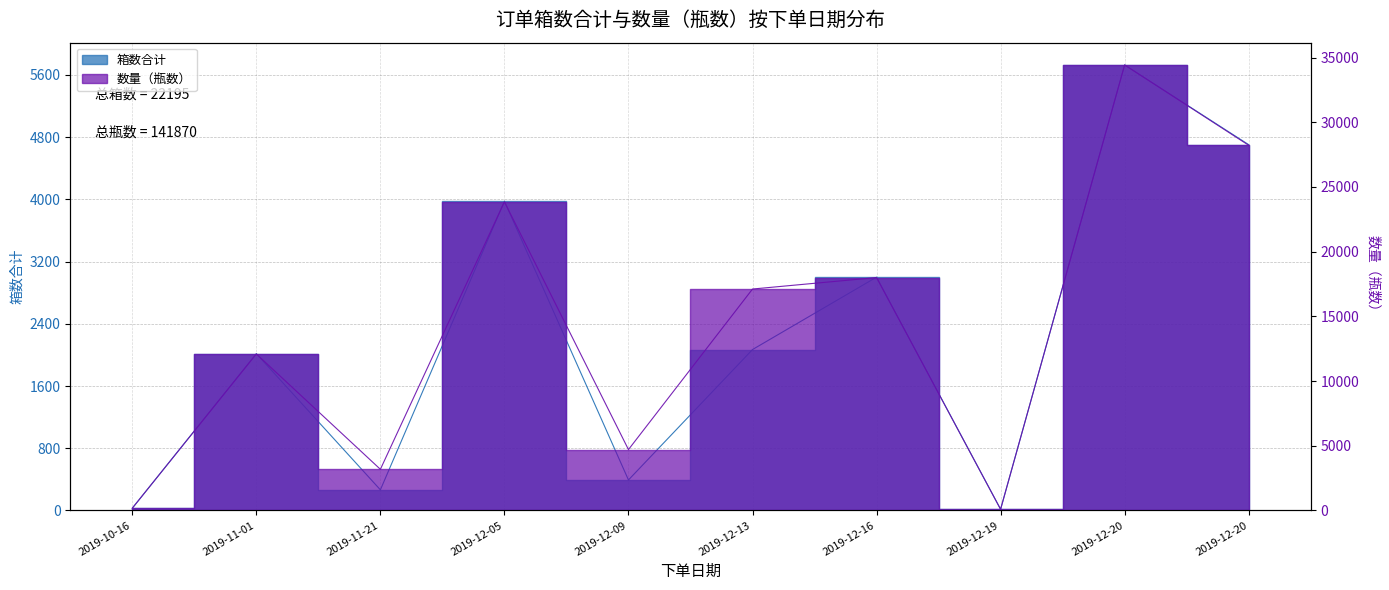

At which label is 箱数合计 closest to 2872?

2019-12-16